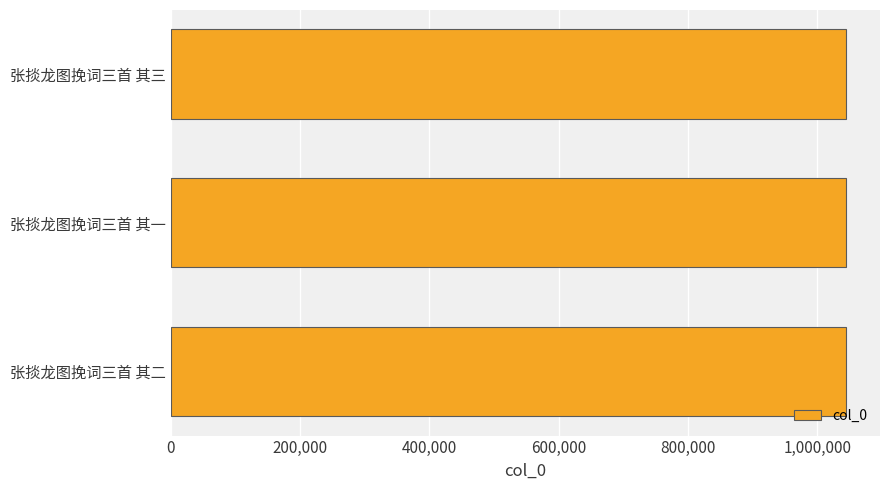

The value at 张掞龙图挽词三首 其二 is 1044602. True or false?

True